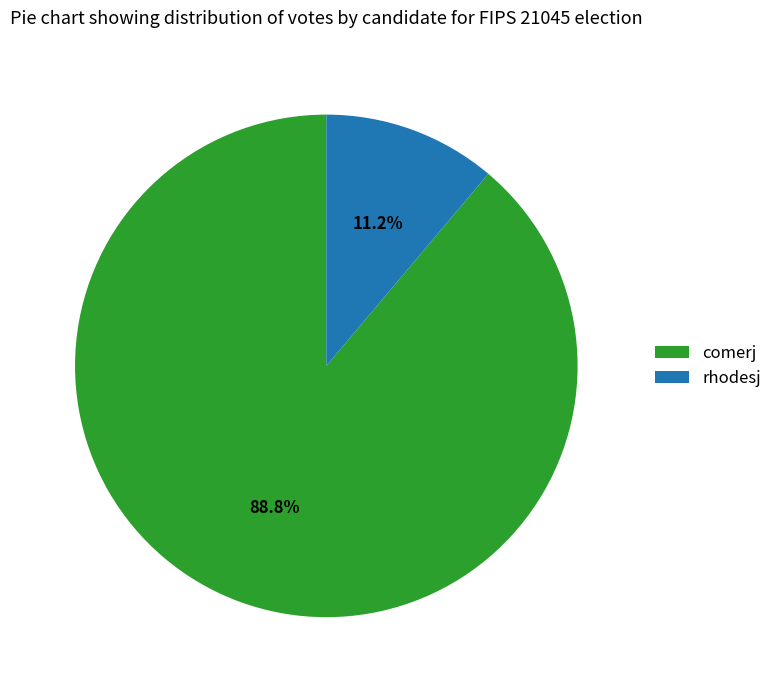

The comerj slice represents 97% of the pie. True or false?

False